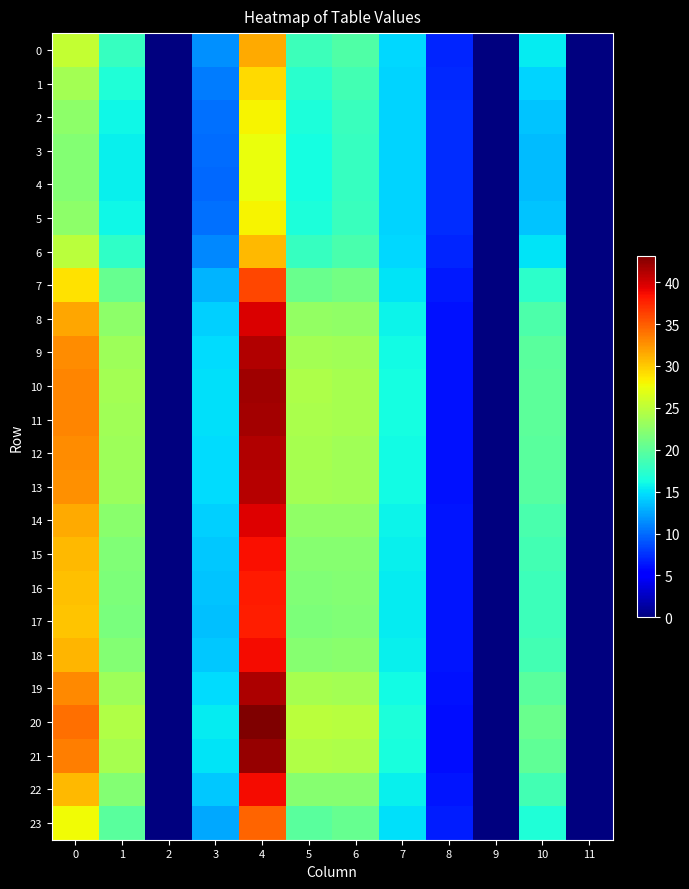

What is the greatest value displayed?

43.2